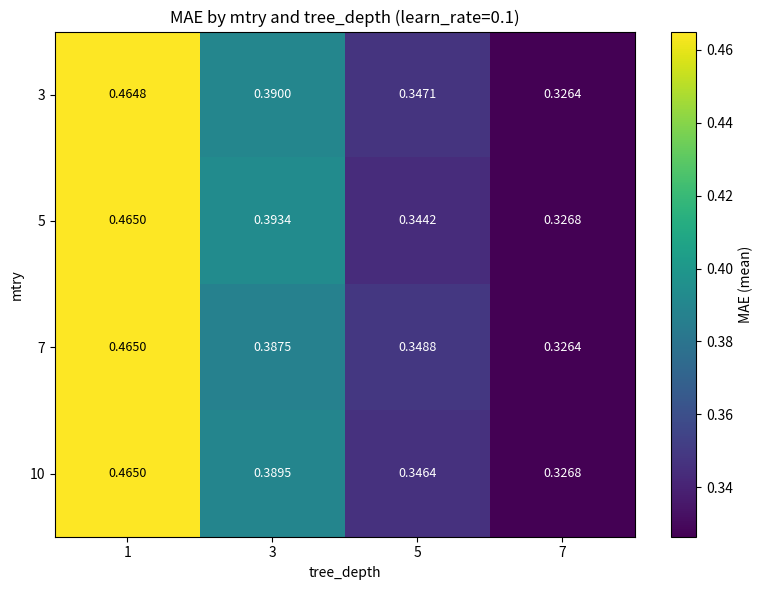

Between 5 and 7, which series saw the biggest shift?

7